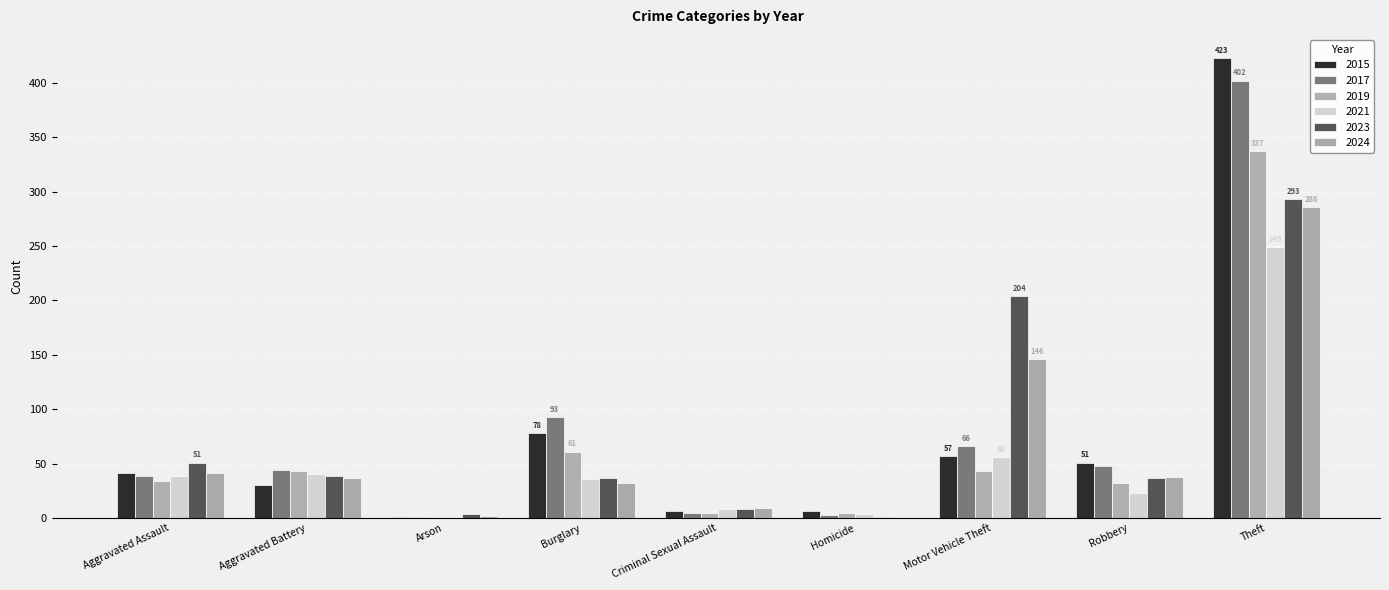

What position from the right is Homicide?

4